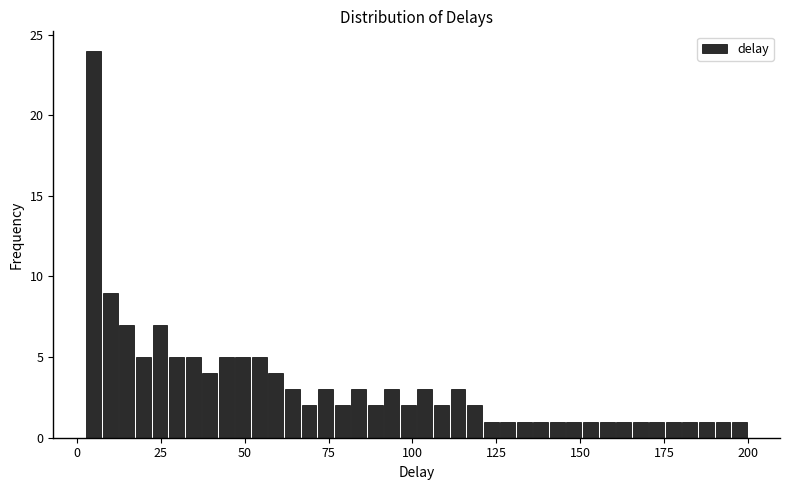

Around what value on the x-axis is the tallest bar? Give the approximate position of its centre, as read against the axis.

5